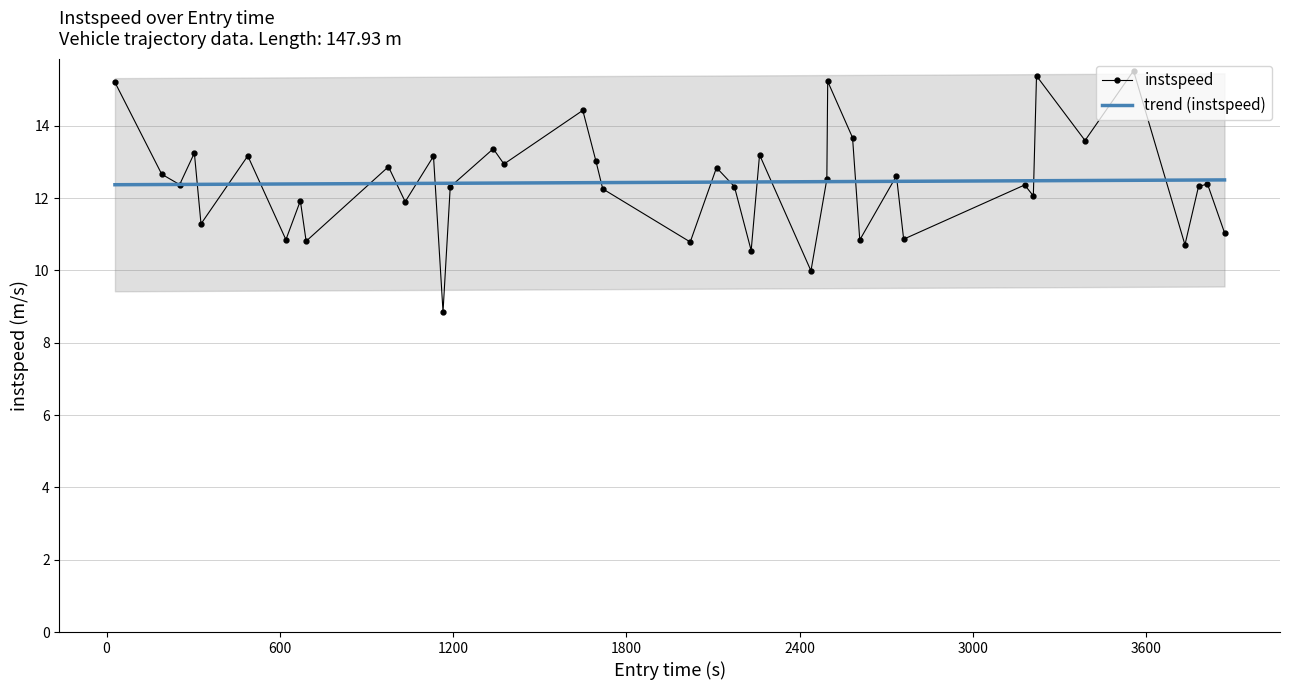

What are all the series names shown in the legend?

instspeed, trend (instspeed)